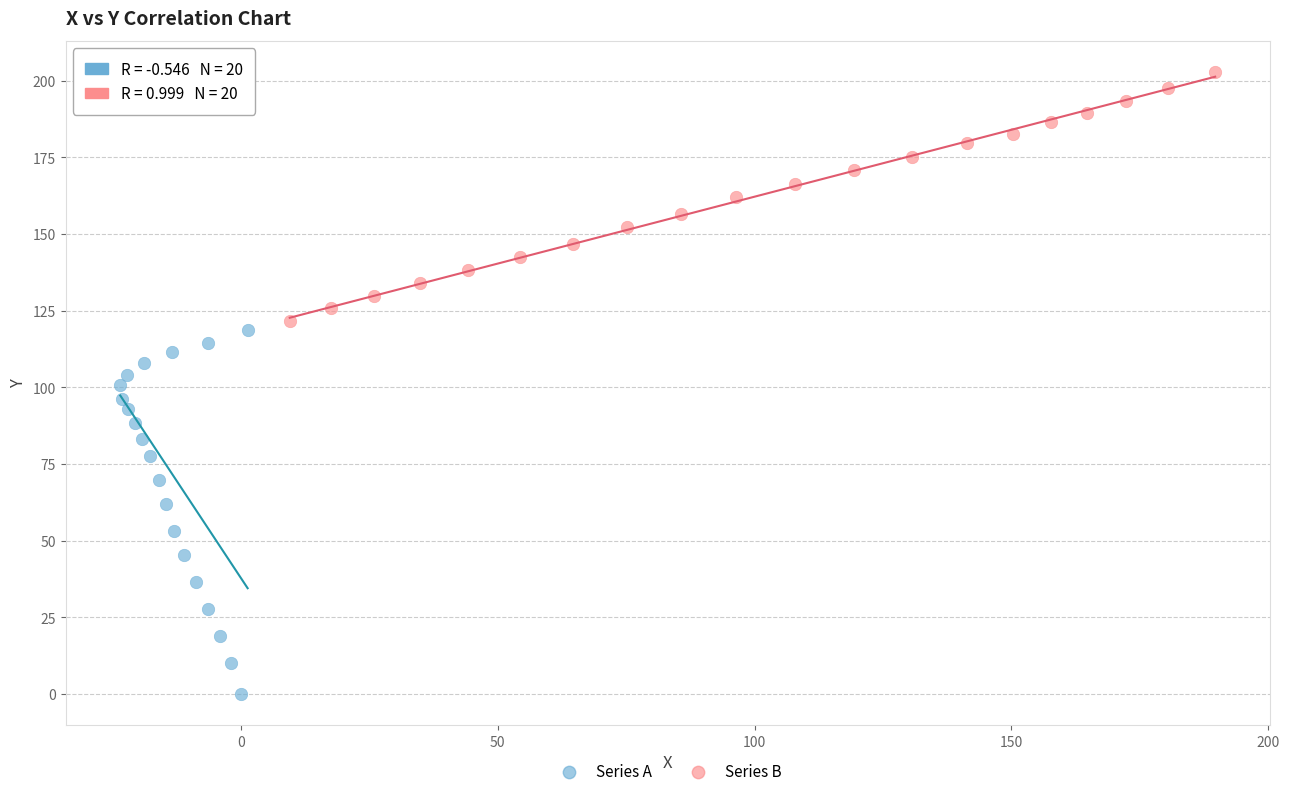

Which series reaches the maximum Y coordinate?

Series B